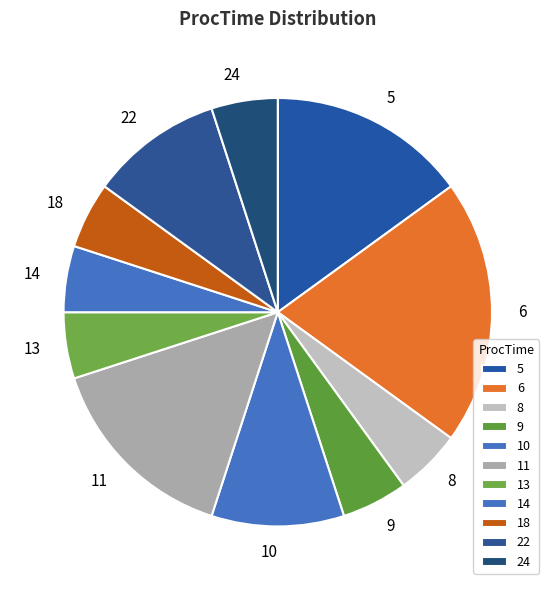

Which category has the biggest portion of the pie?

6